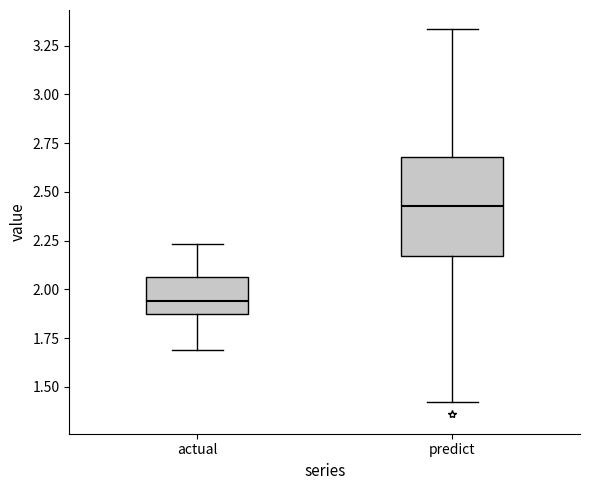

Reading left to right, read every box against the y-axis: the position of its median line, the range the box covers, and the ends of its whiskers. The values are not printed on the chart, so give them approximately, as read against the axis.

actual: median 1.95, box 1.85 to 2.05, whiskers 1.70 to 2.25
predict: median 2.45, box 2.15 to 2.70, whiskers 1.40 to 3.35